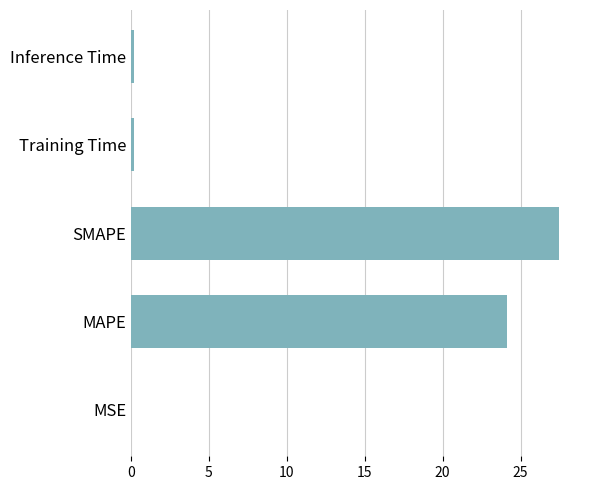

Where is the data nearest to the value 13?

MAPE